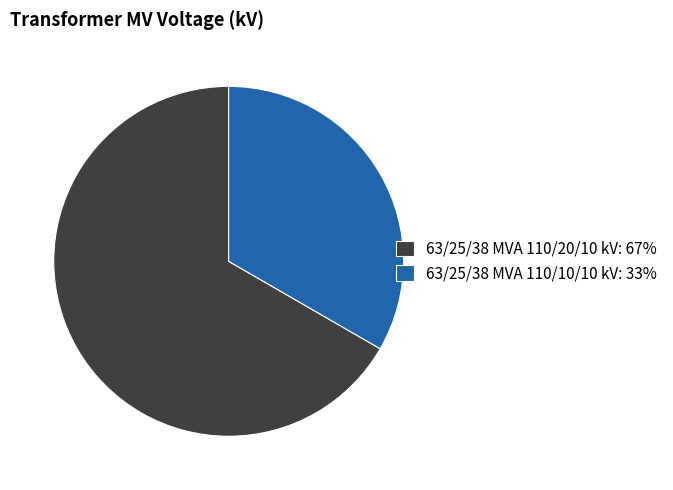

Does any single category account for the majority?

Yes